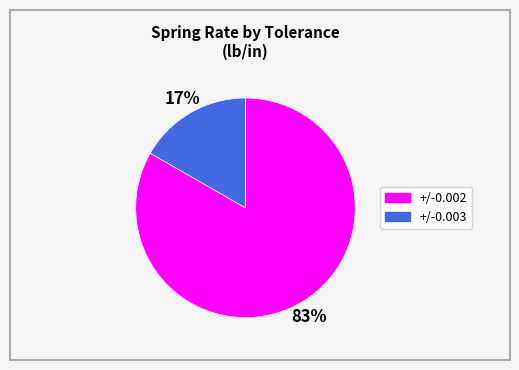

To the nearest percent, what is the average slice percentage?

50%